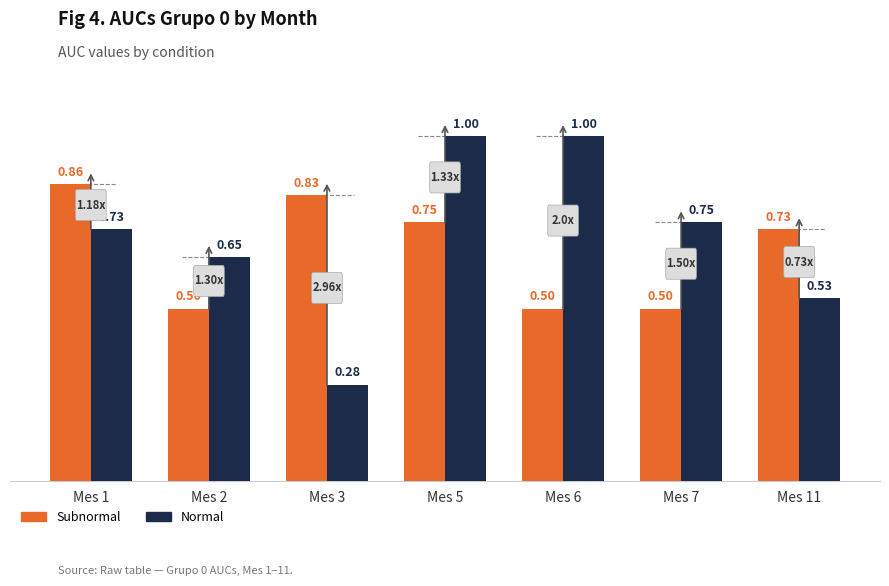

What is the sum of all Subnormal values?

4.7